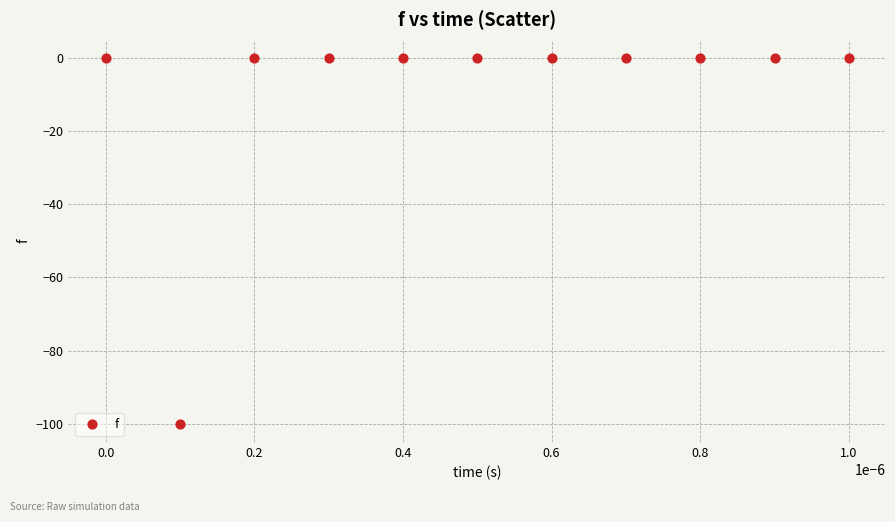

What is the average Y value?

-9.1